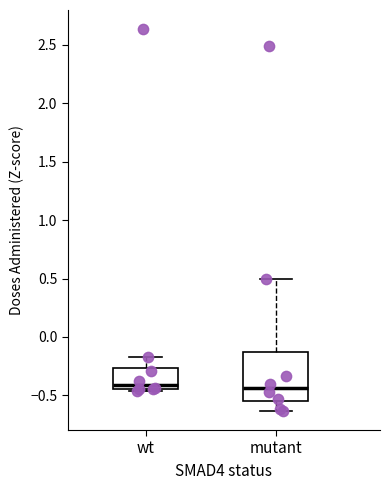

Reading left to right, transcribe this box plot: for each box, give where its median line is, the range the box spans, and where its two whiskers end, as read against the y-axis. The values are not printed on the chart, so give them approximately, as read against the axis.

wt: median -0.40, box -0.45 to -0.25, whiskers -0.45 to -0.15
mutant: median -0.45, box -0.55 to -0.15, whiskers -0.65 to 0.50